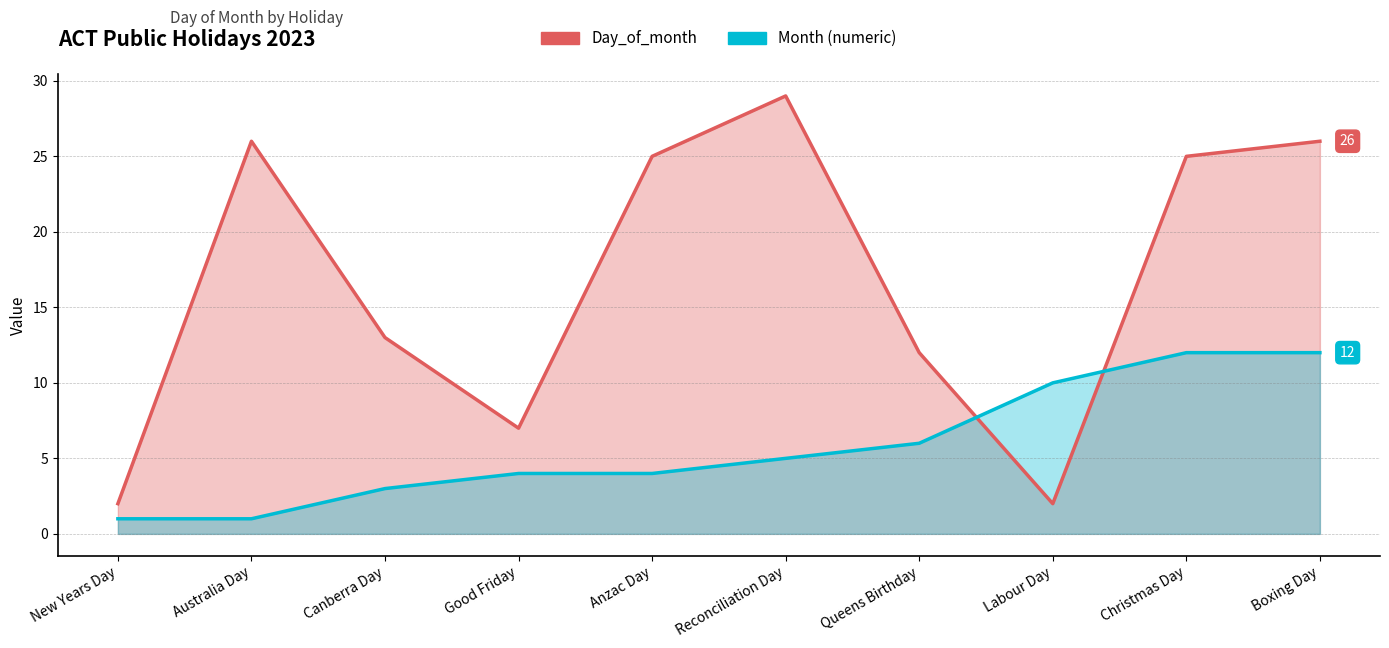

Which label corresponds to the smallest value in the chart?

New Years Day